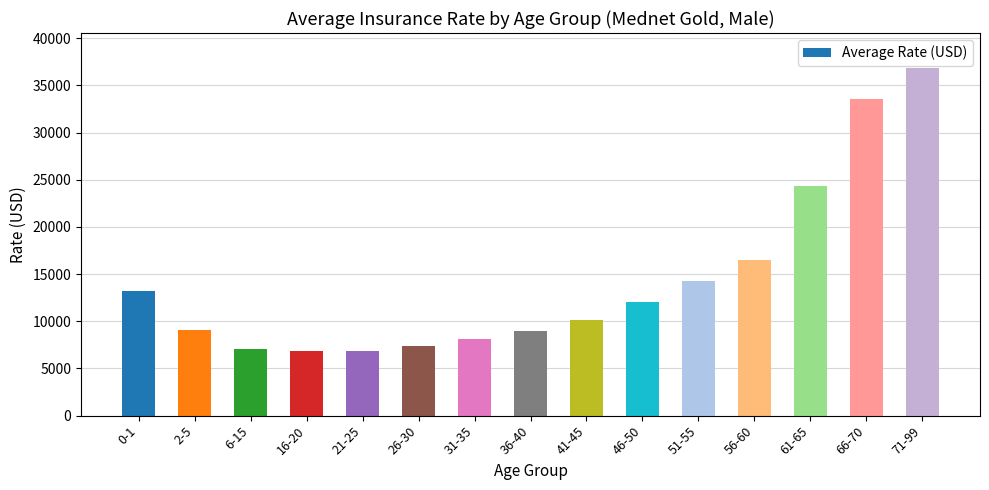

What is the smallest value displayed?

6815.5